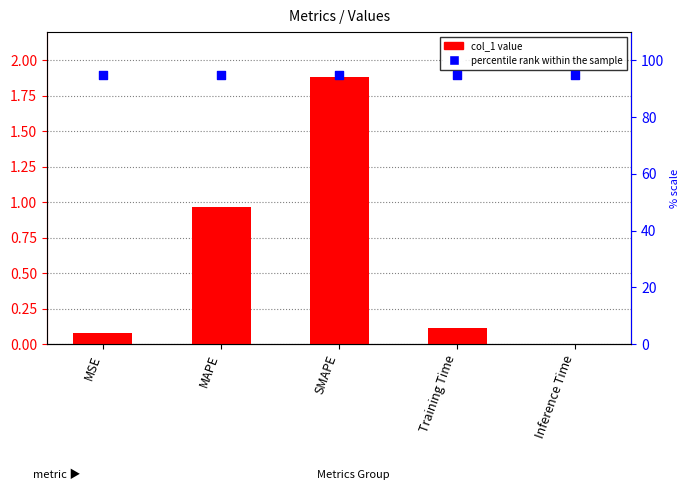

Is the value of percentile rank within the sample at Inference Time greater than the value of col_1 at MAPE?

Yes